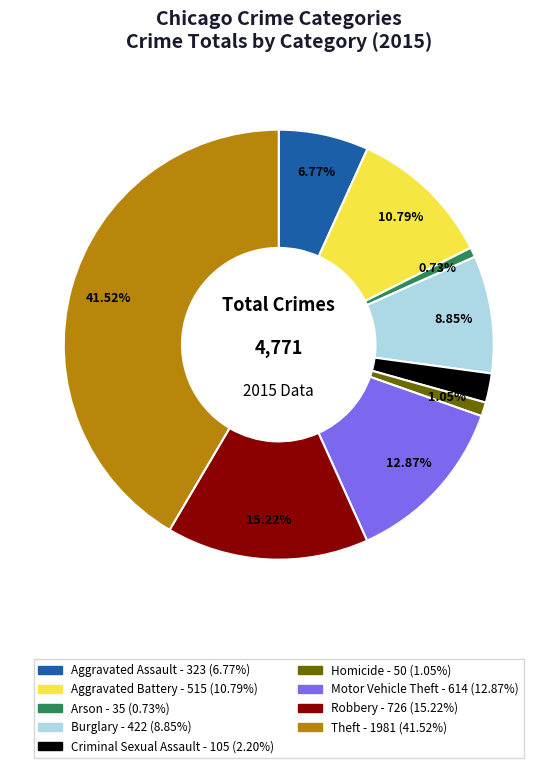

To the nearest percent, what is the difference between the largest and smallest slice percentages?

41%